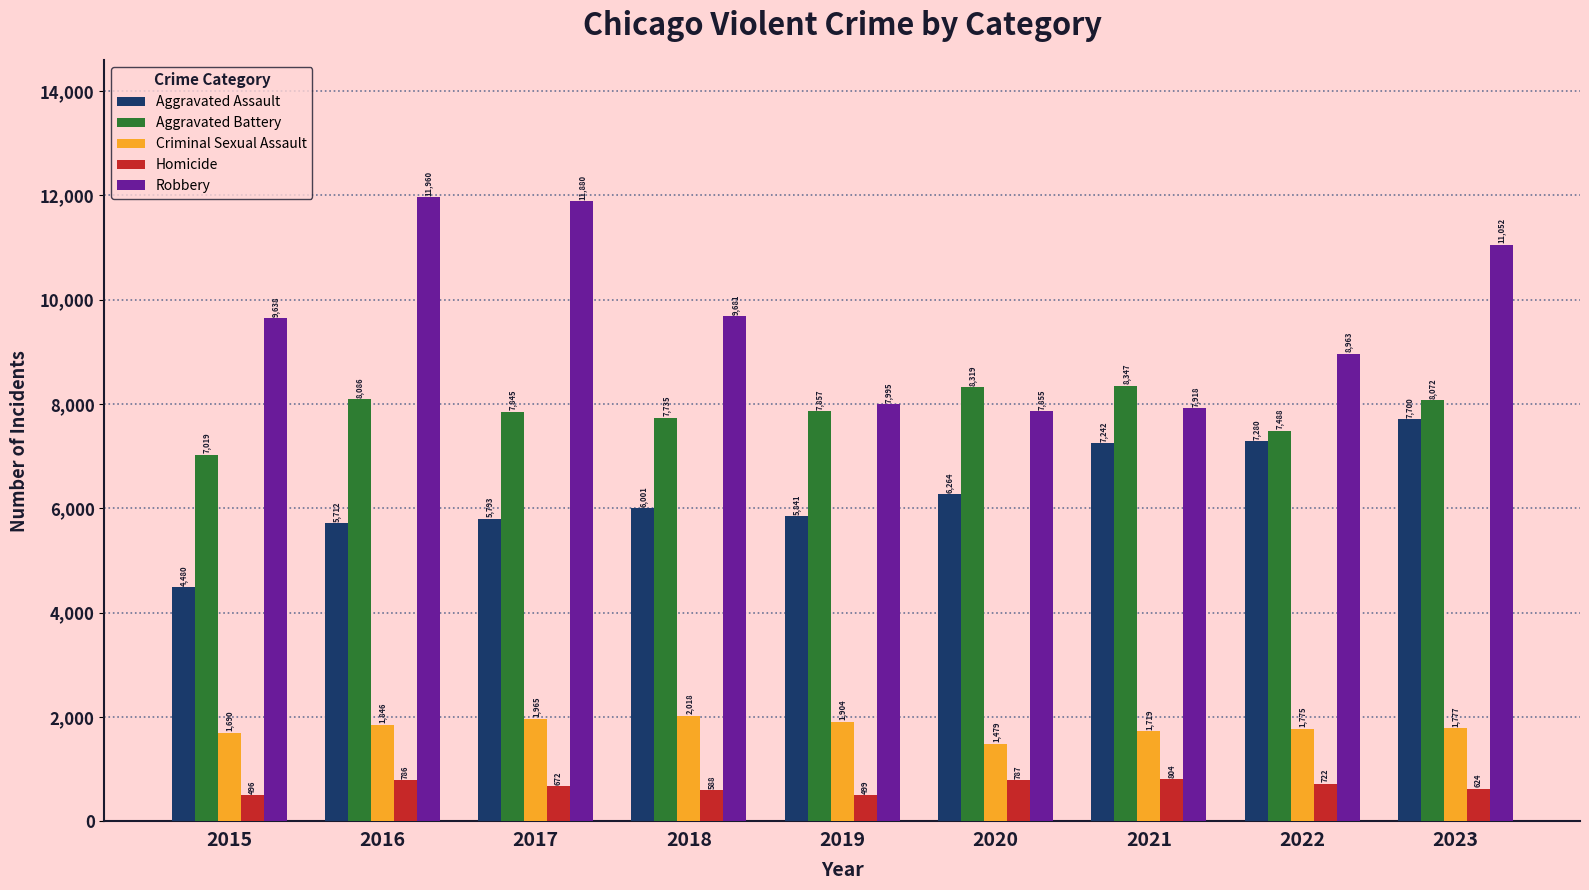

Between 2015 and 2020, which series saw the biggest shift?

Aggravated Assault